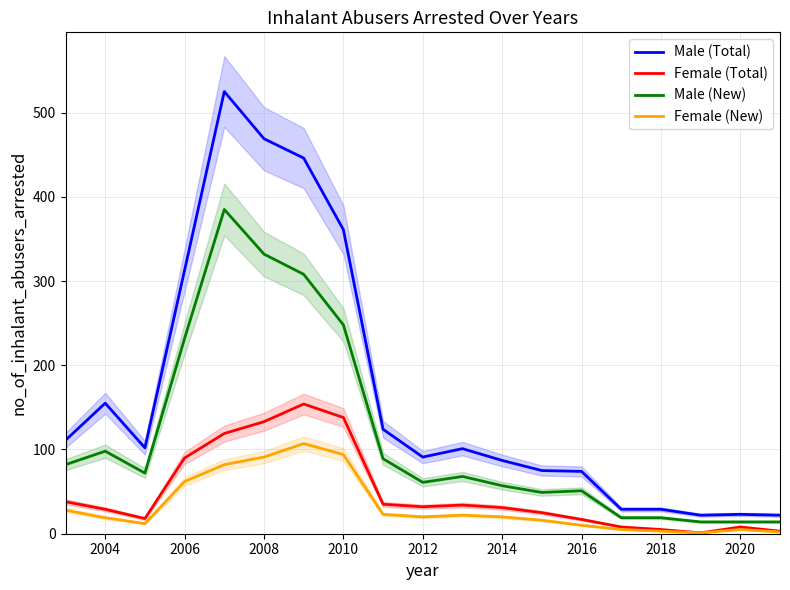

What is the average value of the Male (New) series?

116